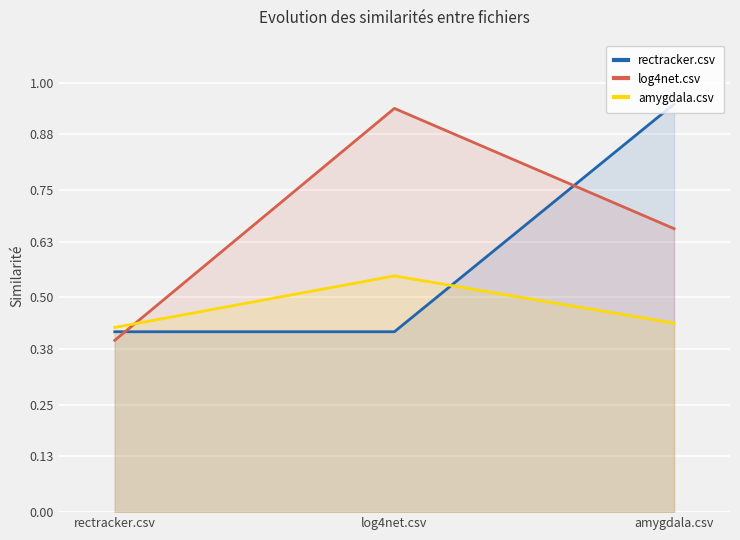

What is the difference between the second highest and minimum values in the log4net.csv series?

0.3